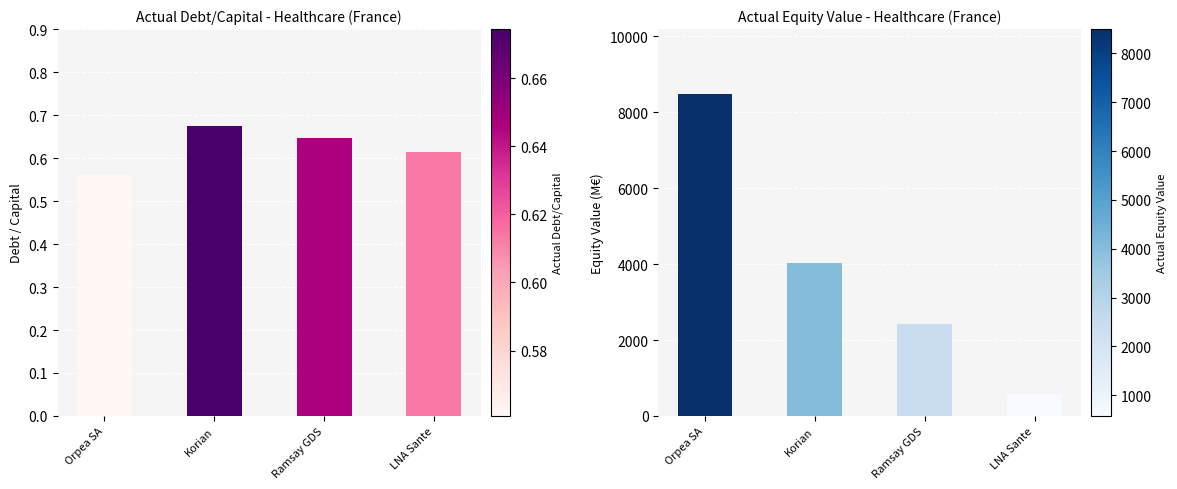

List the series in order of their overall mean, lowest first.

actual_debt_capital, actual_equity_value